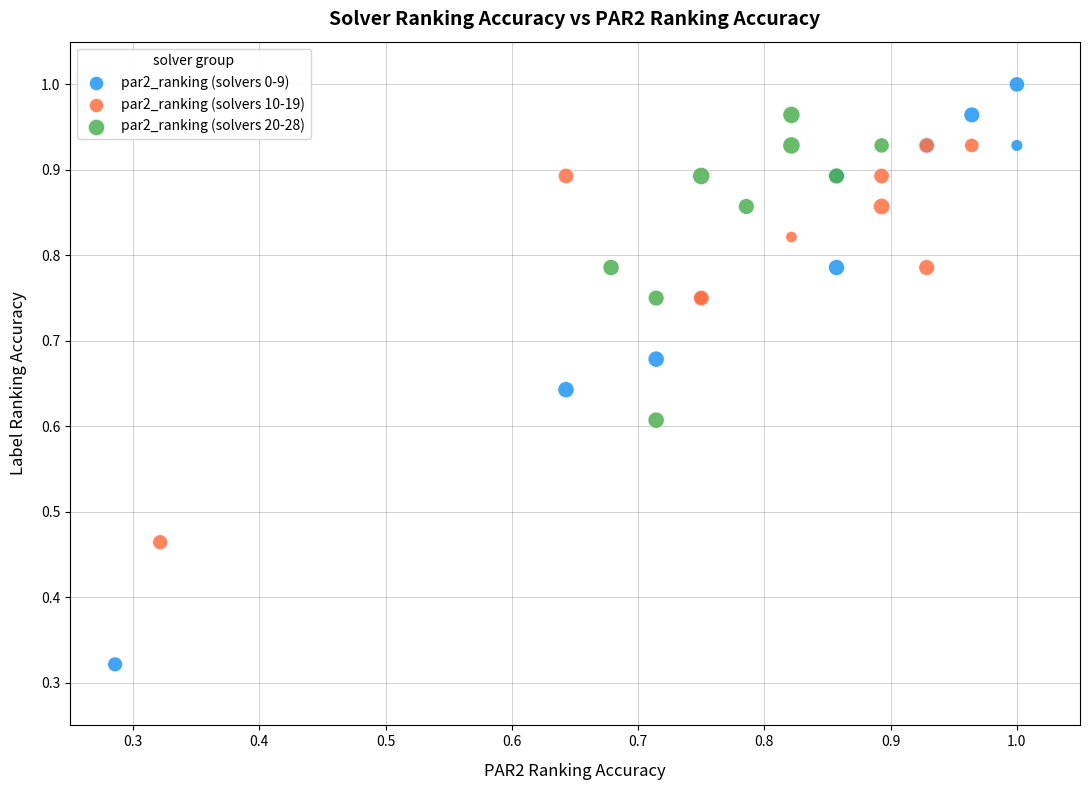

Which series contains the highest Y value?

par2_ranking (solvers 0-9)